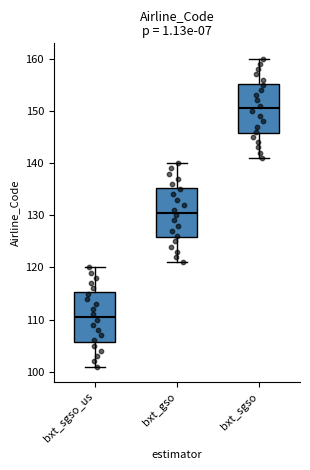

Which box's median line is the lowest?

bxt_sgso_us